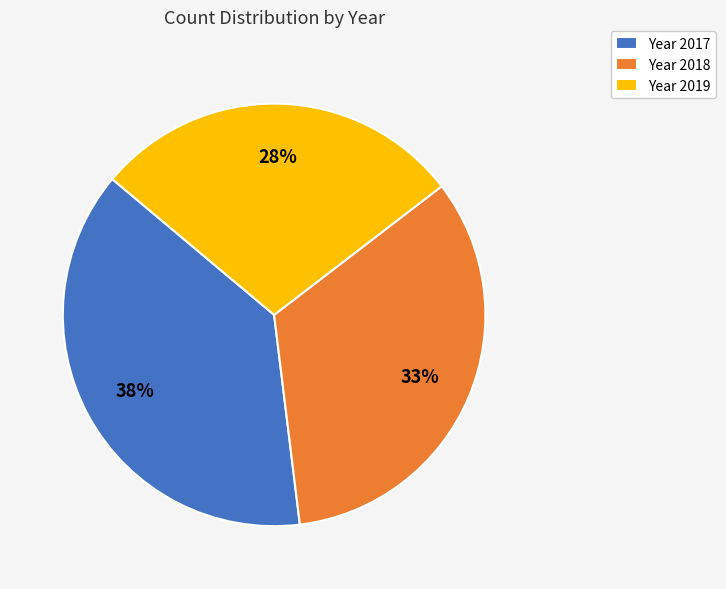

To the nearest percent, what is the difference between the Year 2018 and Year 2017 slice percentages?

5%